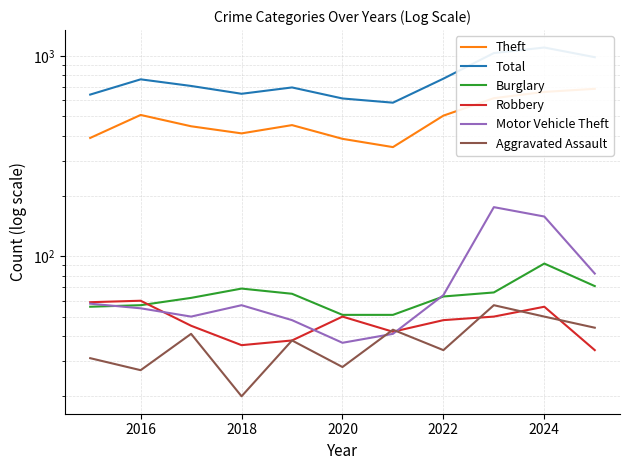

What is the smallest value displayed?

20